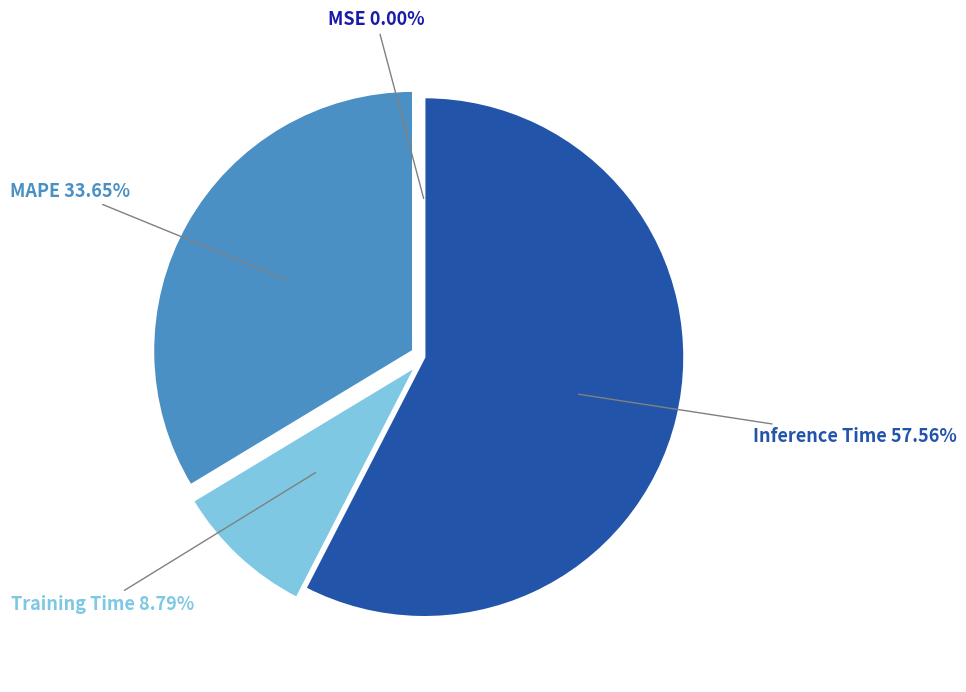

Is there a majority slice in this chart?

Yes